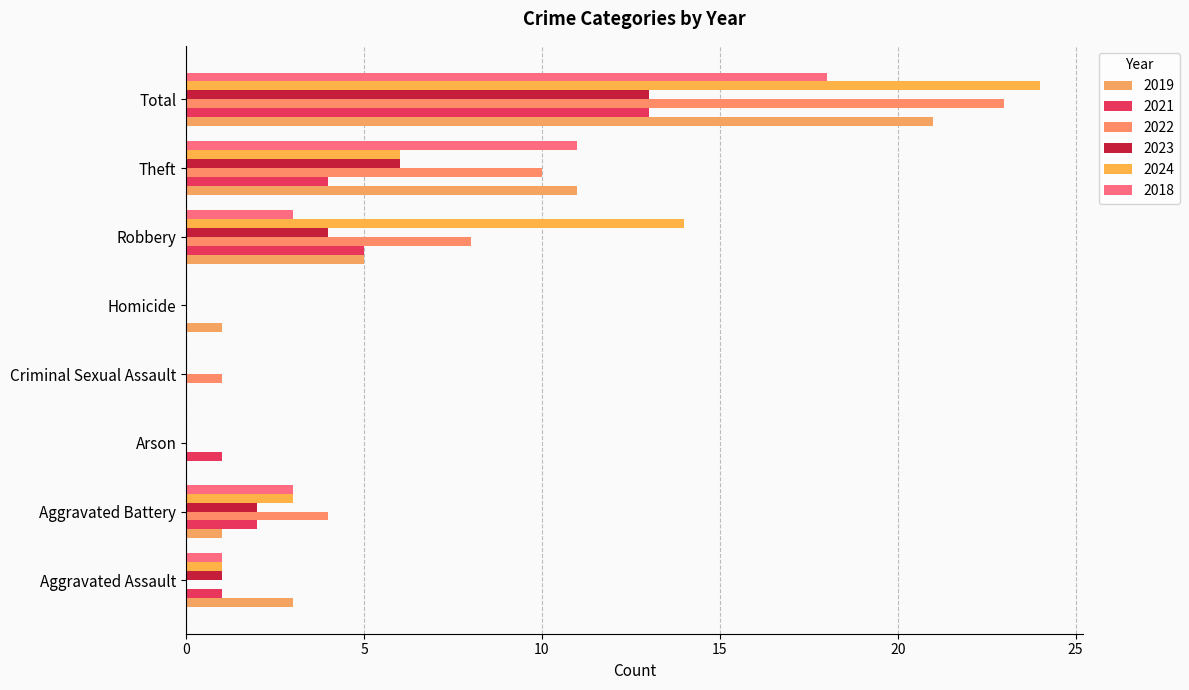

Count the number of data series in this chart.

6